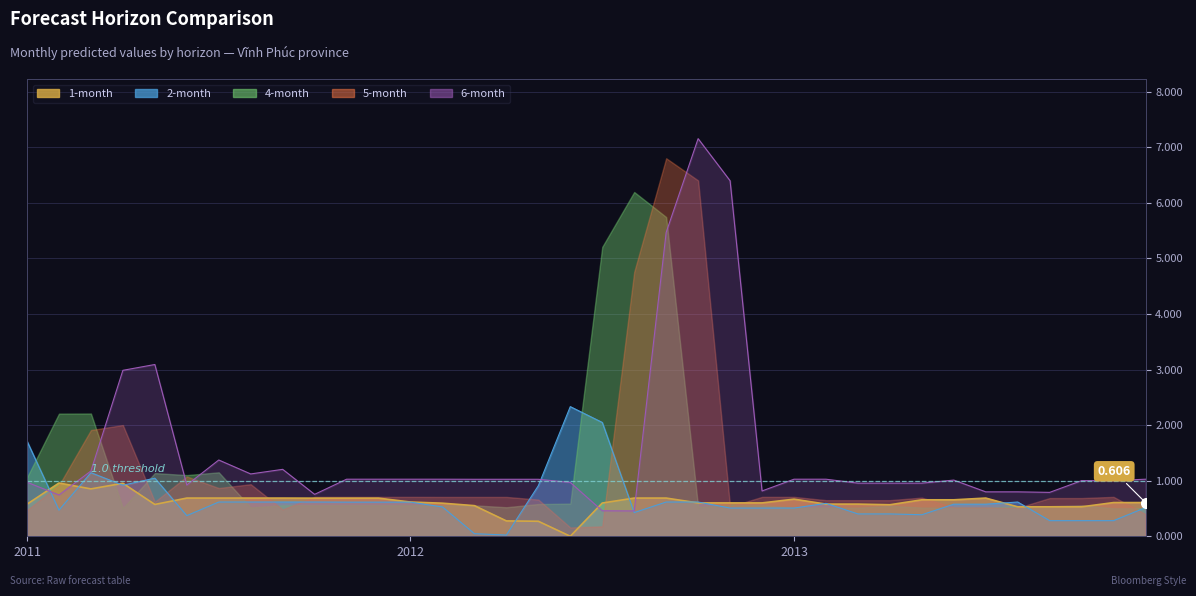

How many times do 6-month and 1-month cross each other?

4